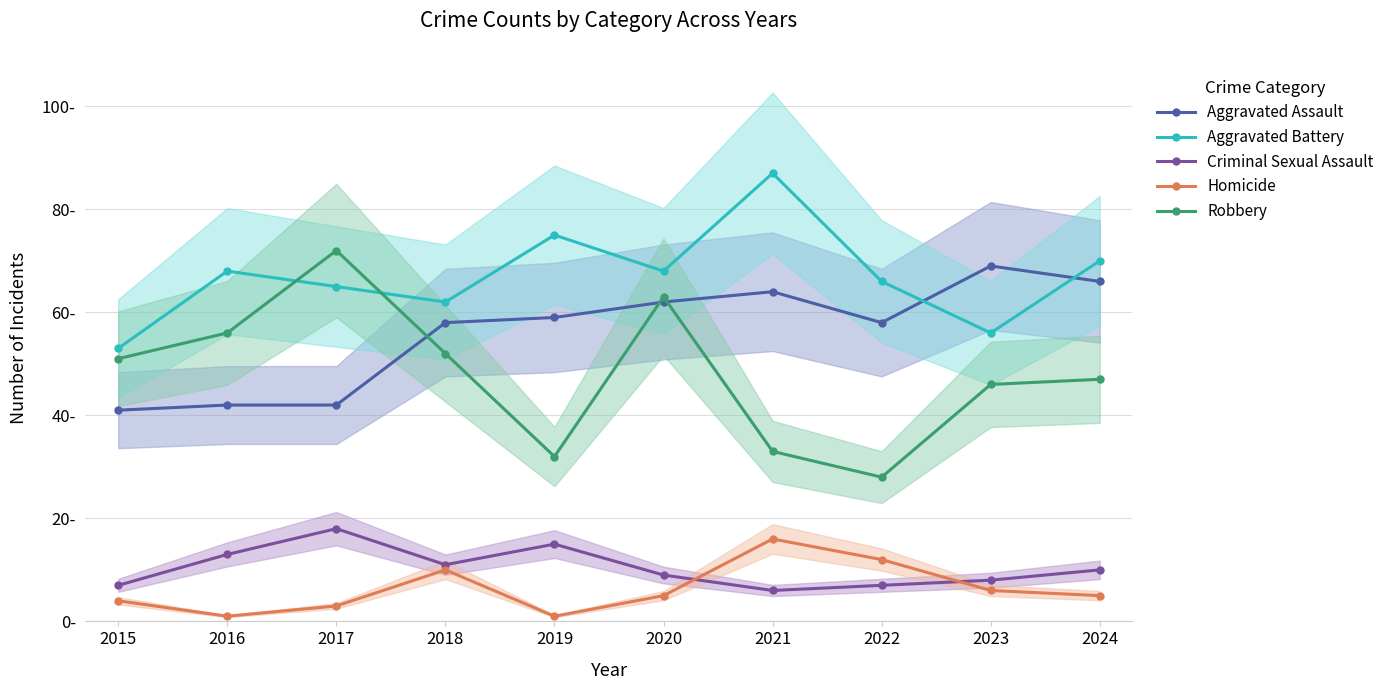

What is the minimum value shown in the chart?

1